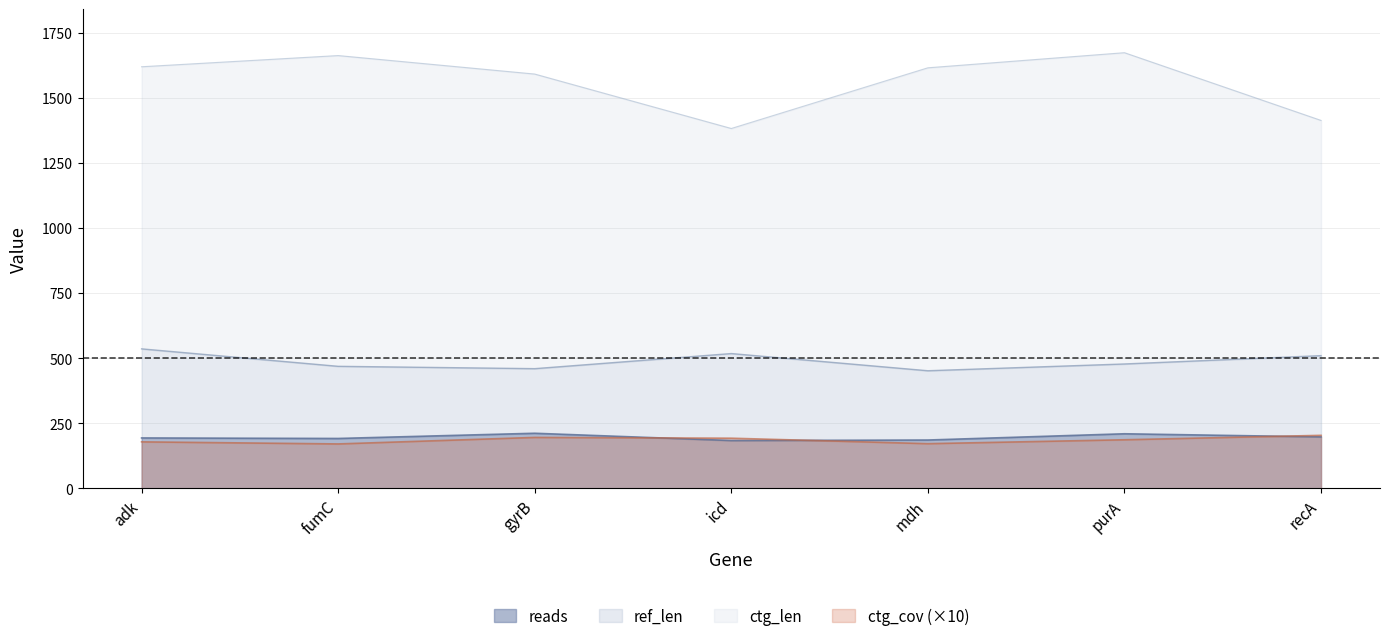

At which label does ctg_len reach its peak?

purA